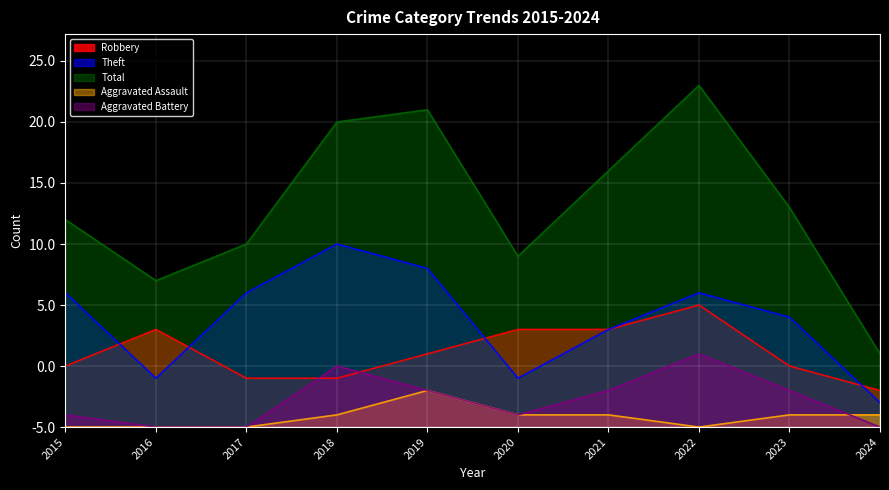

What is the value of the Total point at the 6th from the left?

14